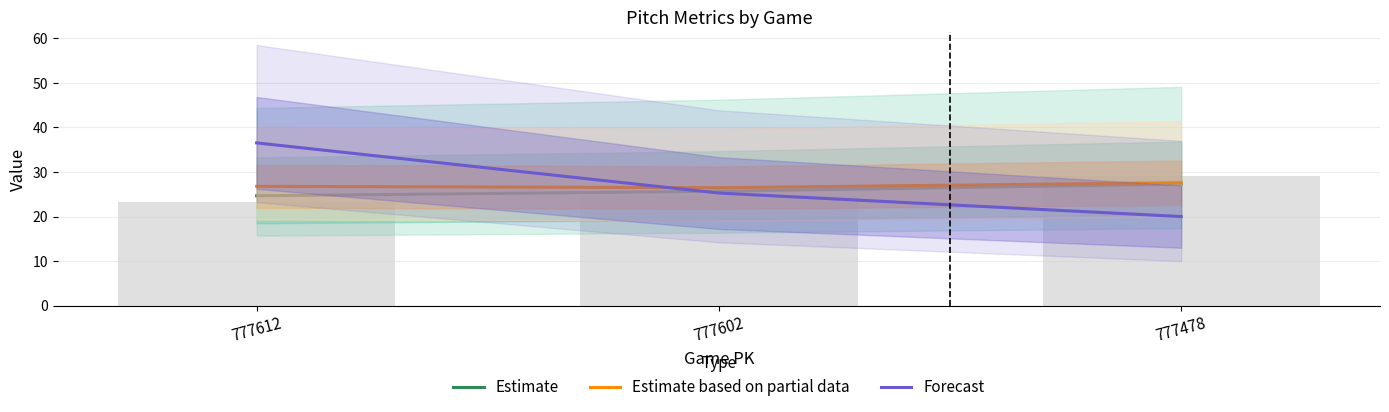

How many groups of bars are there?

3